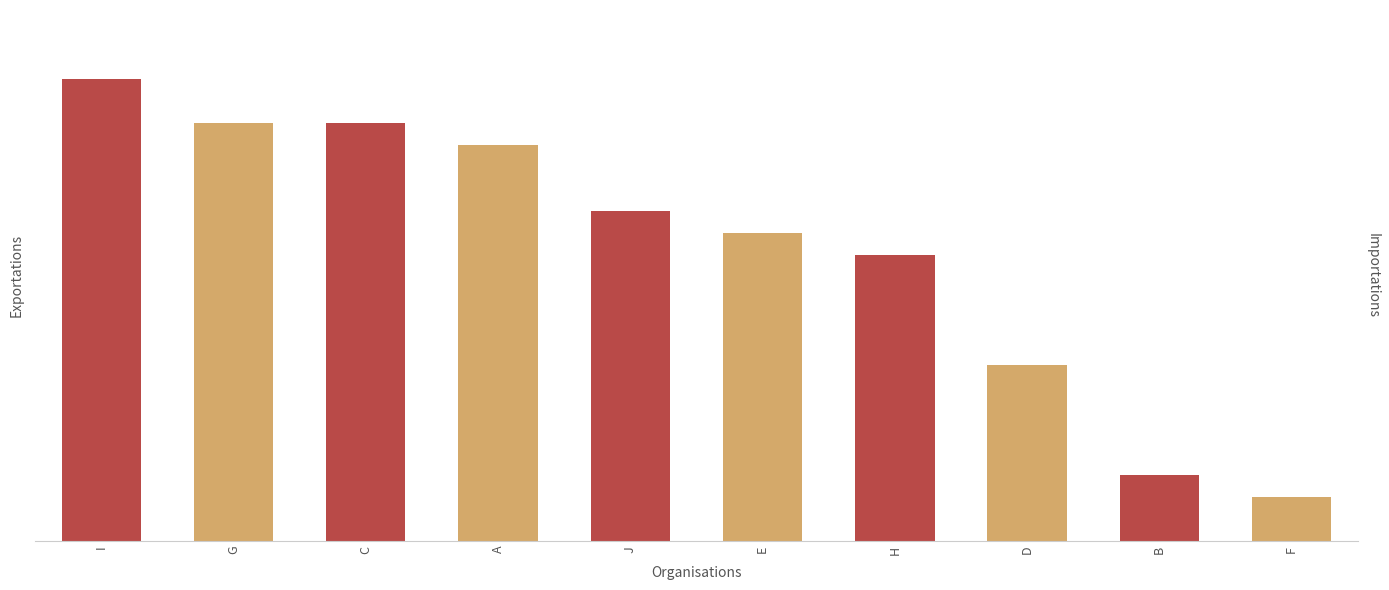

What is the change in value from C to H?

-6